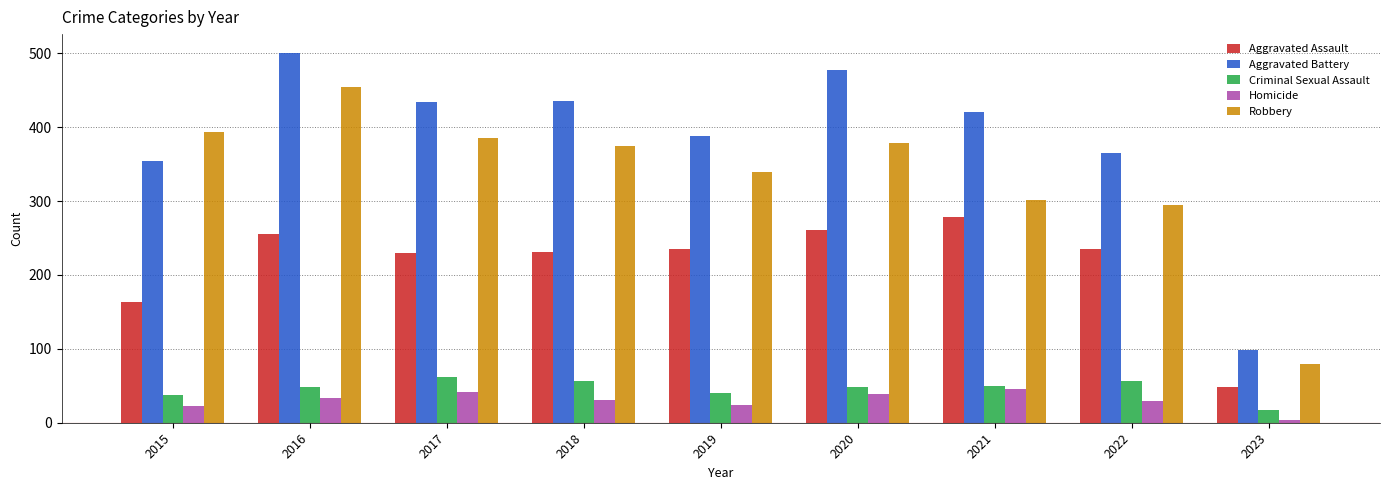

Is the value of Criminal Sexual Assault at 2016 greater than the value of Robbery at 2019?

No